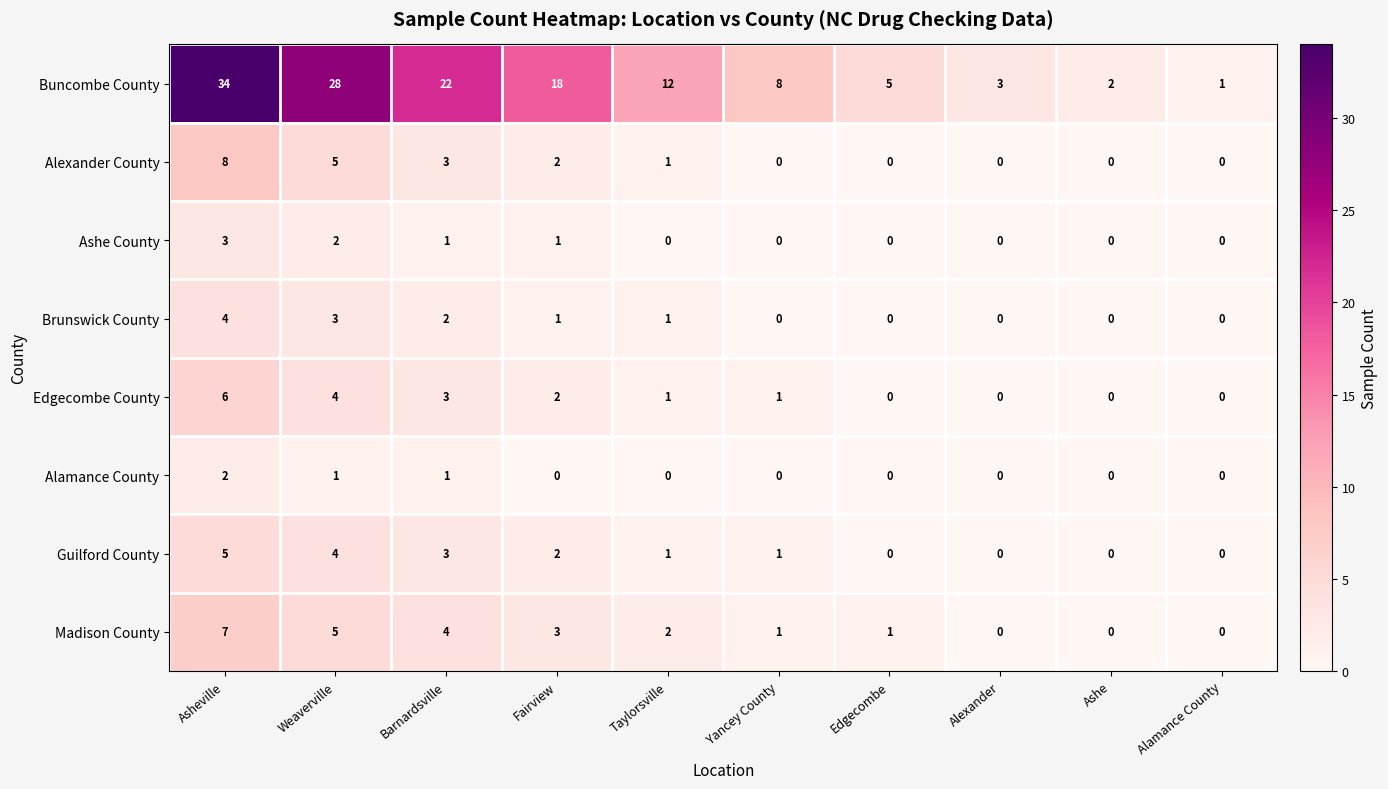

Where does the Buncombe County series first go above 12?

Asheville